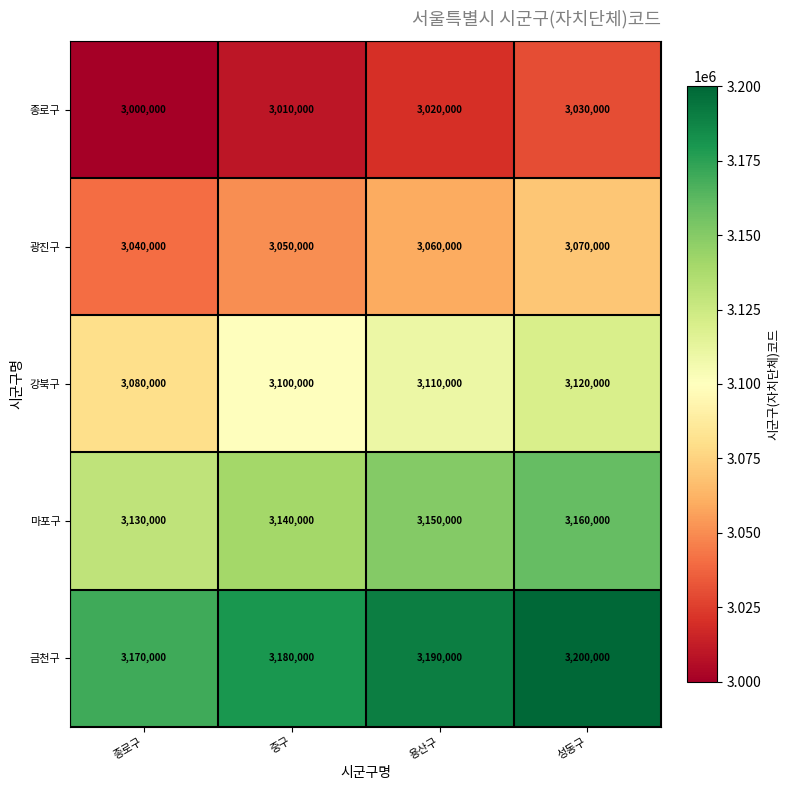

At which category is the sum across all series the highest?

성동구